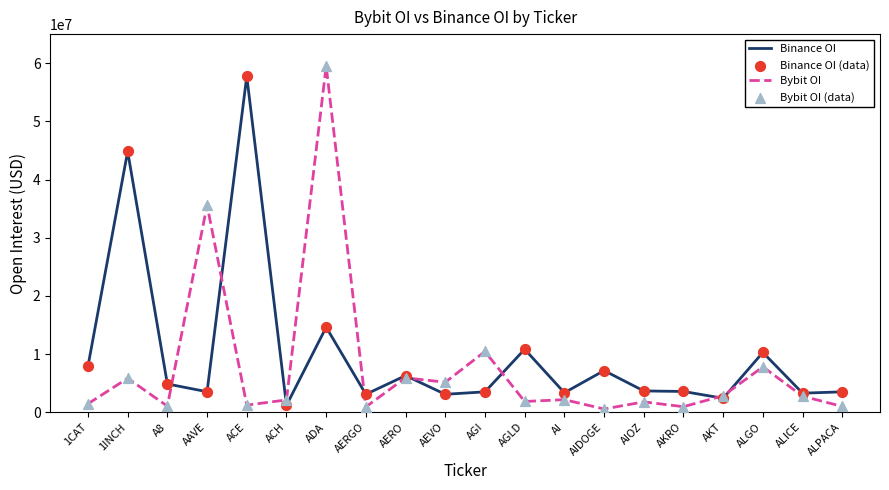

What is the total value across all series at ADA?

74128192